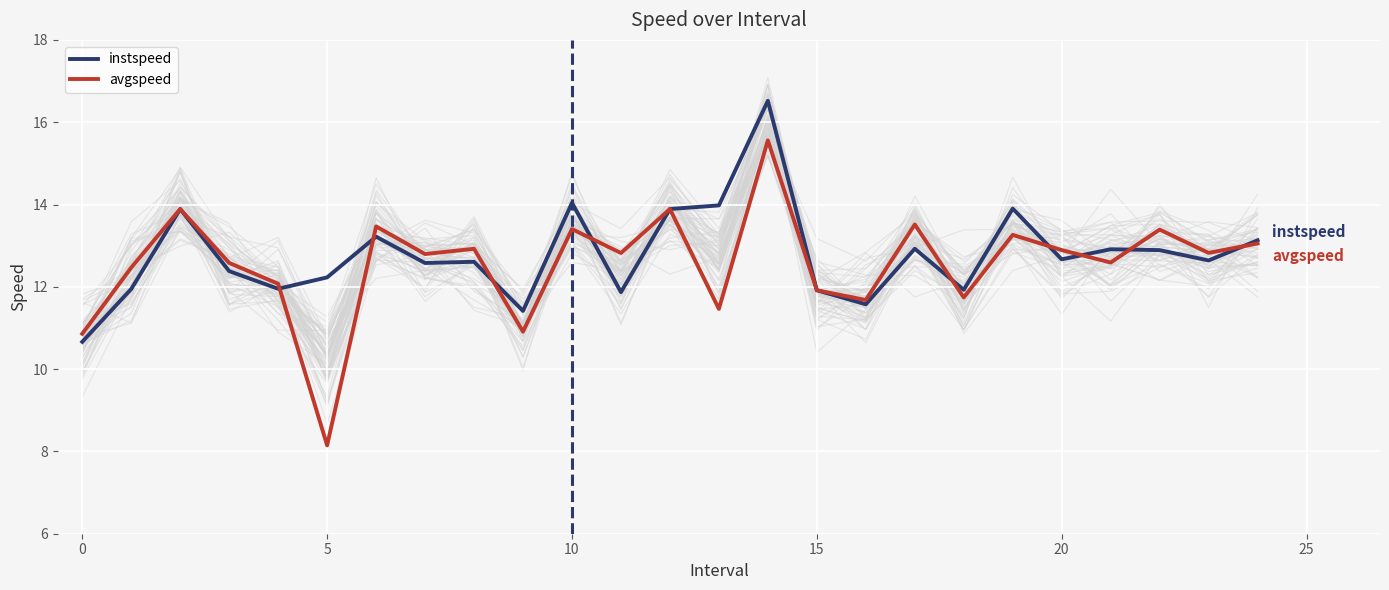

True or false: instspeed and avgspeed cross at least once.

True